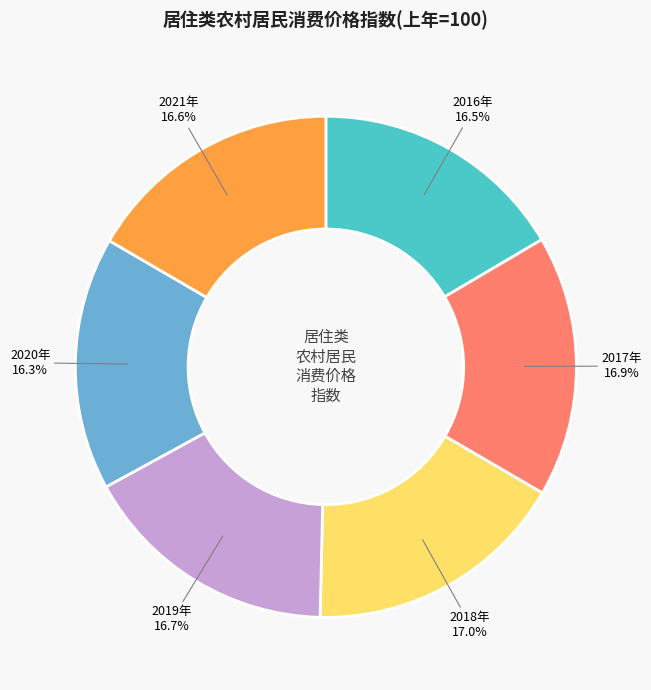

What portion of the pie excludes 2021年?

83.4%